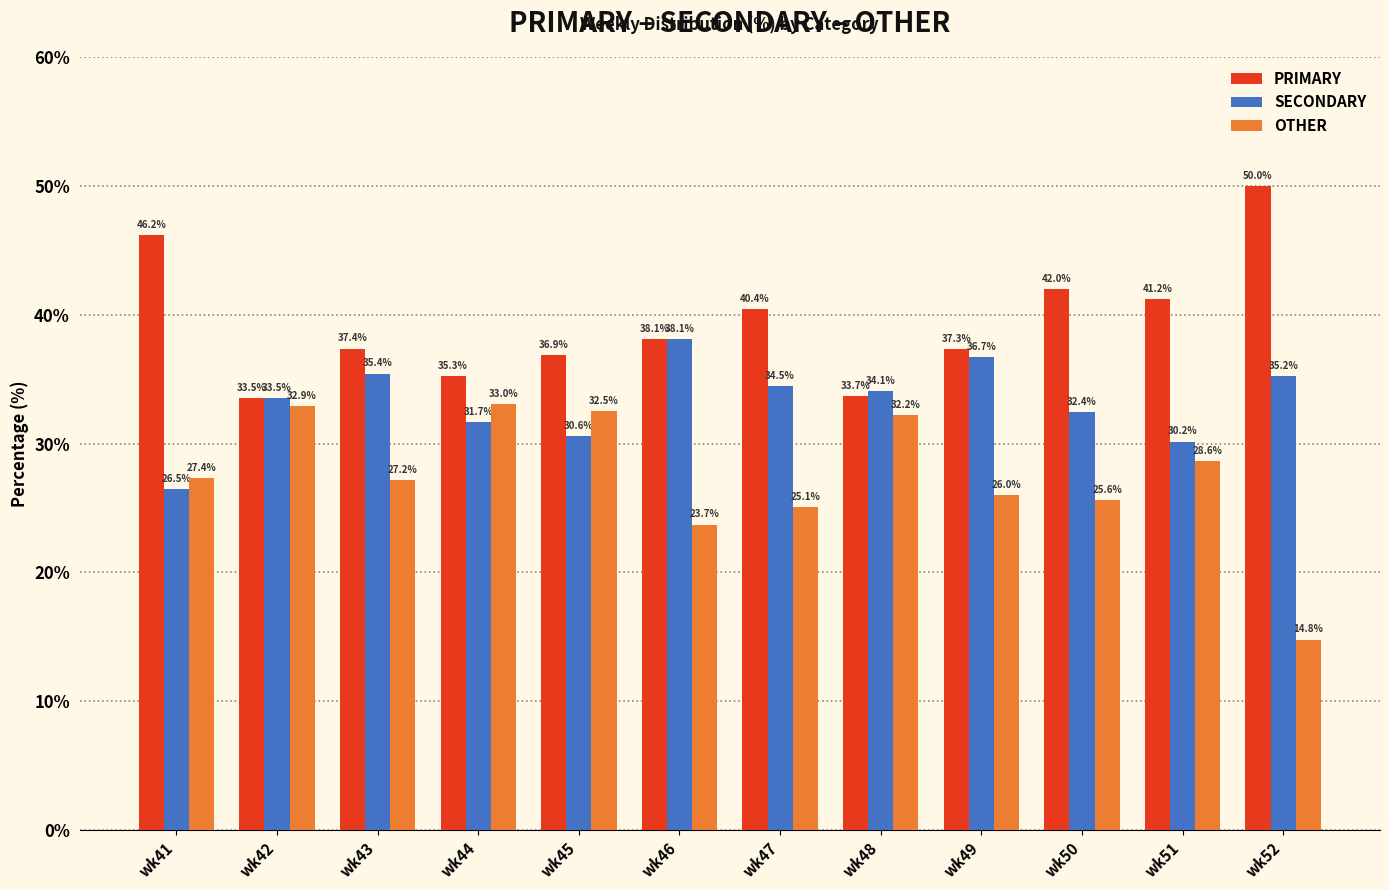

What value does the OTHER series have at wk46?

23.7